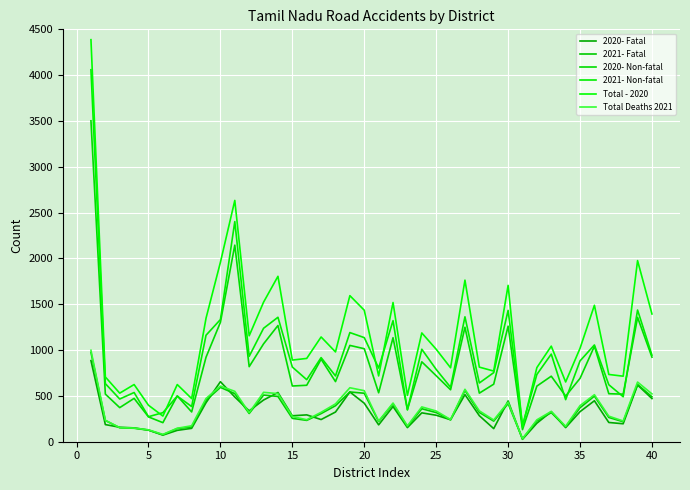

In 2021- Fatal, how many points are higher than both neighbors (excluding endpoints)?

10